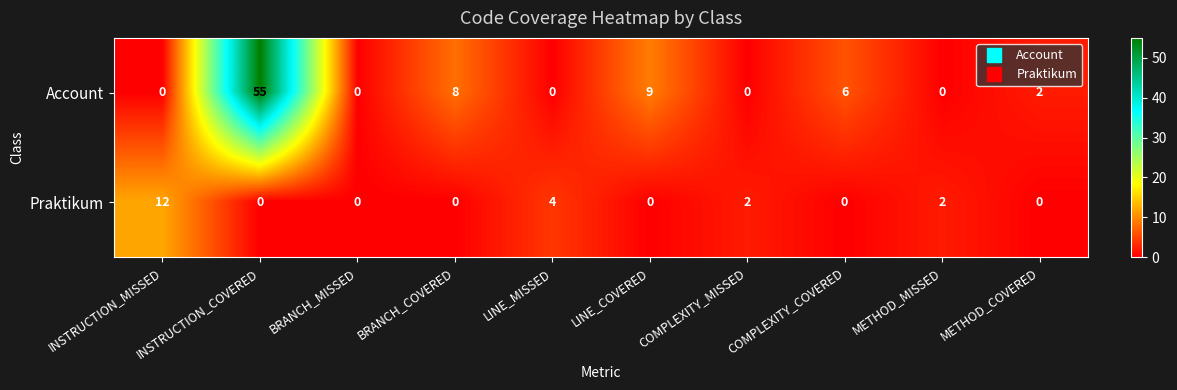

What is the total value across all series at COMPLEXITY_COVERED?

6